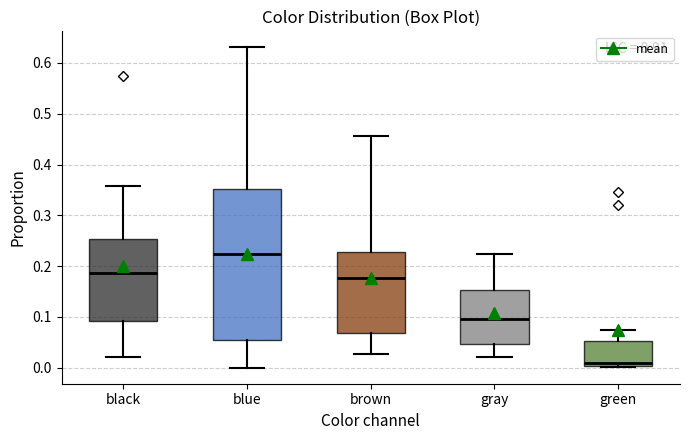

Reading left to right, transcribe this box plot: for each box, give where its median line is, the range the box spans, and where its two whiskers end, as read against the y-axis. The values are not printed on the chart, so give them approximately, as read against the axis.

black: median 0.19, box 0.09 to 0.25, whiskers 0.02 to 0.36
blue: median 0.22, box 0.06 to 0.35, whiskers 0.00 to 0.63
brown: median 0.18, box 0.07 to 0.23, whiskers 0.03 to 0.46
gray: median 0.10, box 0.05 to 0.15, whiskers 0.02 to 0.22
green: median 0.01, box 0.00 to 0.05, whiskers 0.00 to 0.07